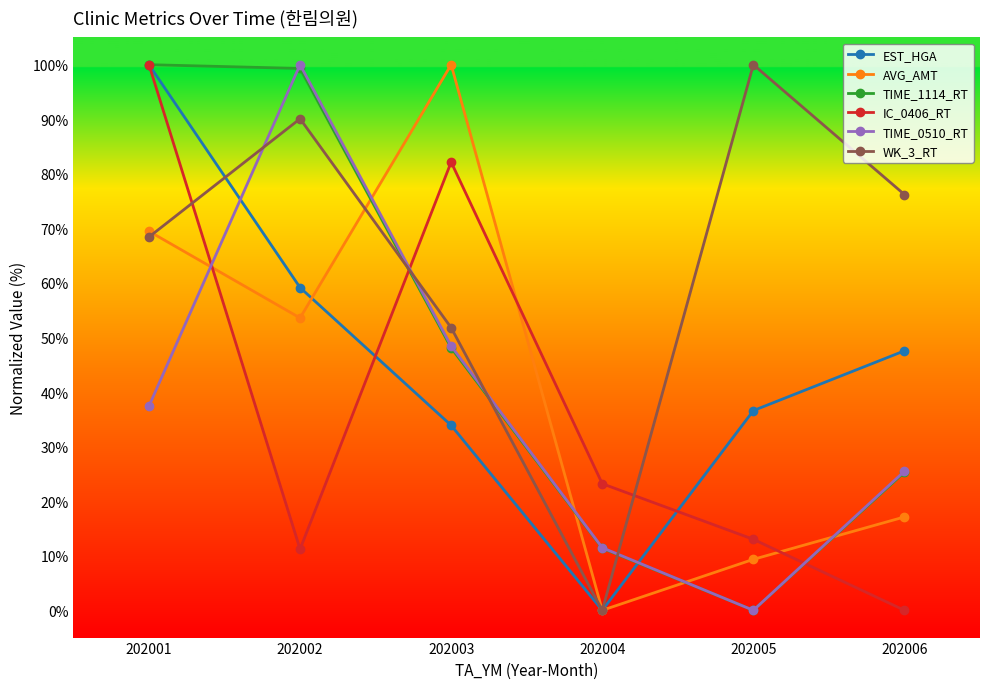

Which category has the lowest value in the EST_HGA series?

202004